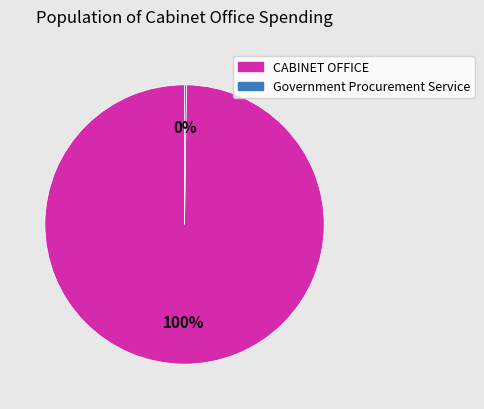

Which slice is the largest?

CABINET OFFICE